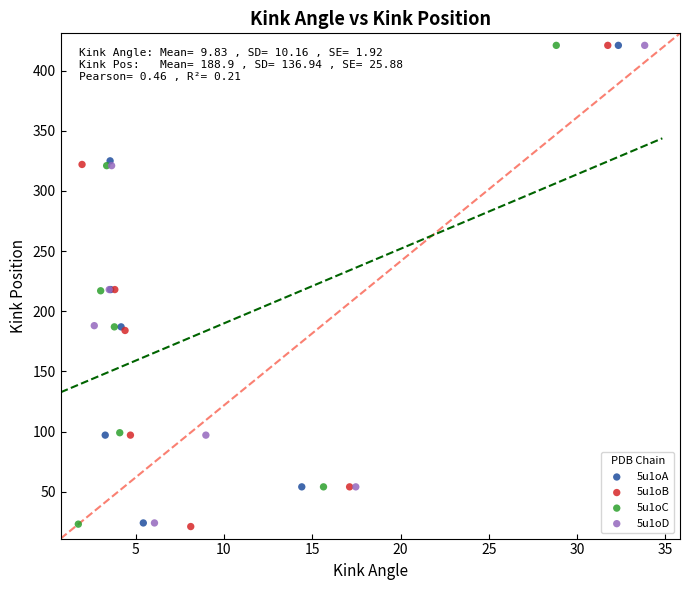

Which series has the largest Y range (max minus min)?

5u1oB